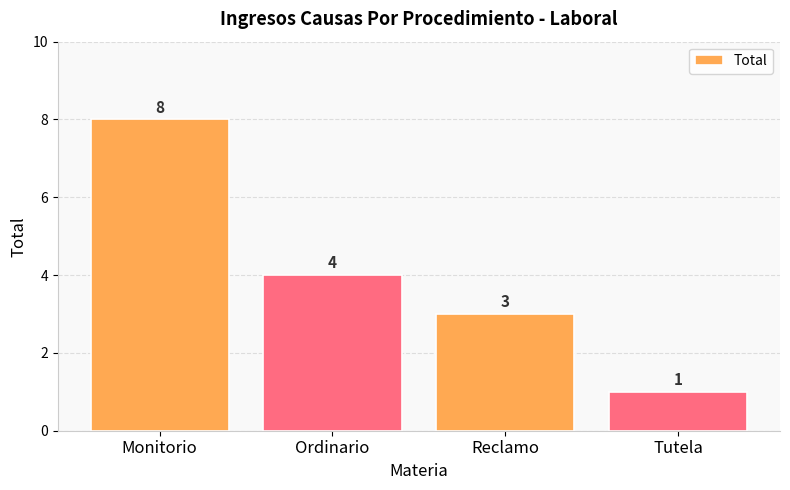

At which label does the data first exceed 4?

Monitorio